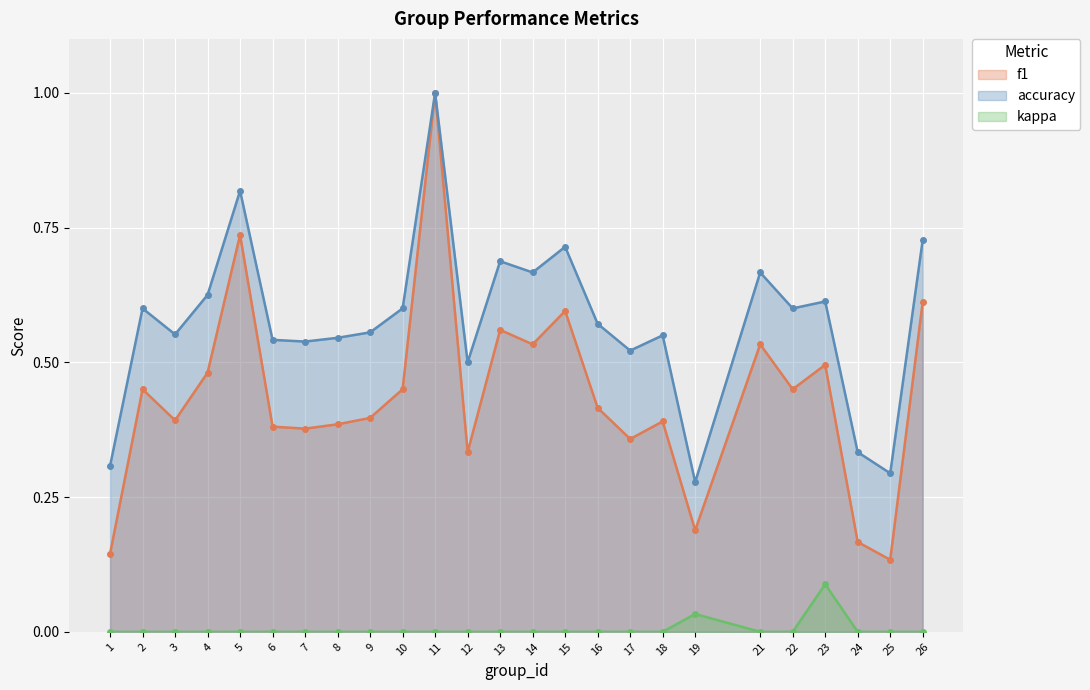

Between 12 and 16, which series saw the biggest shift?

f1